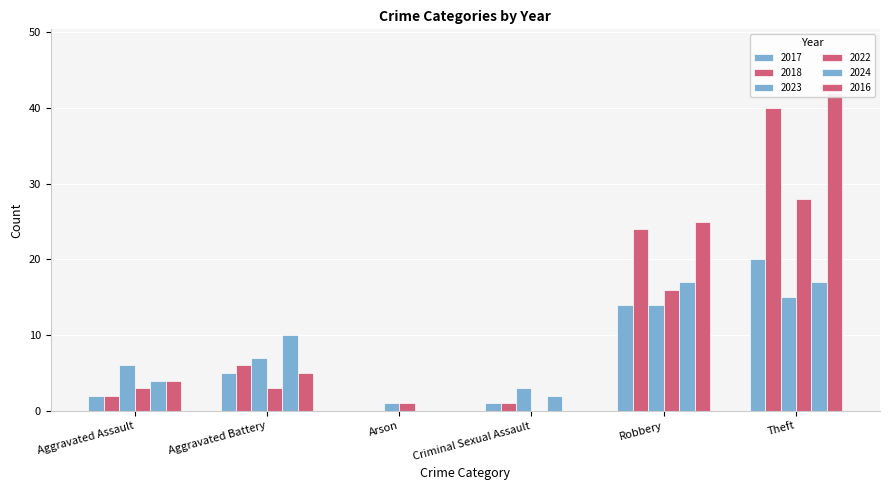

What is the difference between the highest and lowest values at Robbery?

11